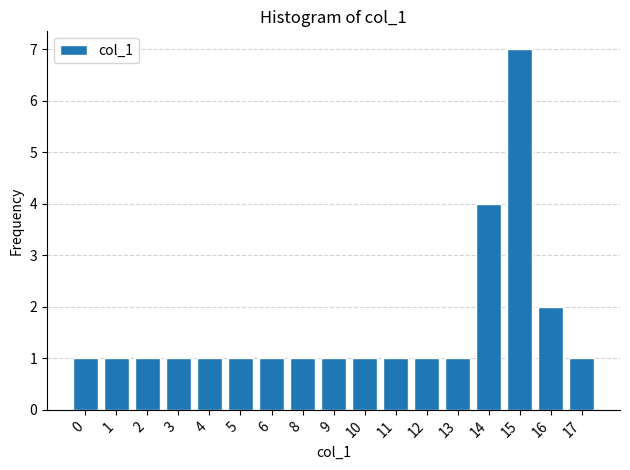

Reading left to right, what are all the values shown in this chart?

1	1	1	1	1	1	1	1	1	1	1	1	1	4	7	2	1